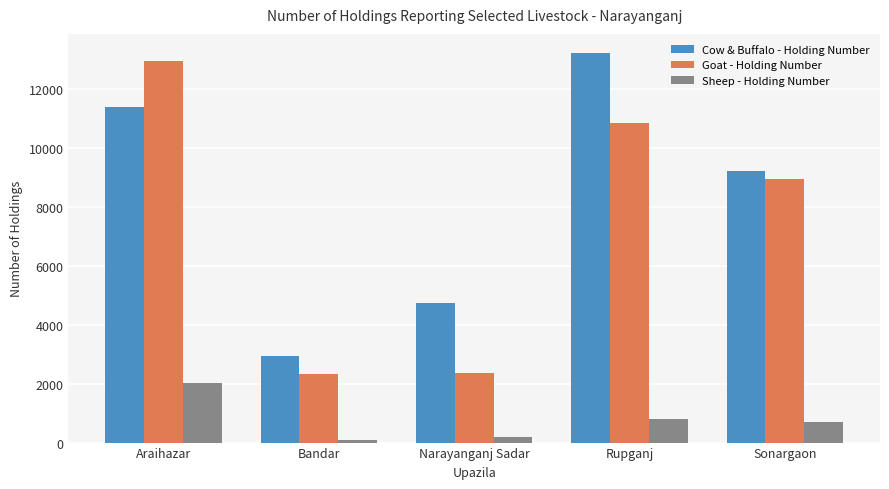

How many categories are shown in the chart?

5